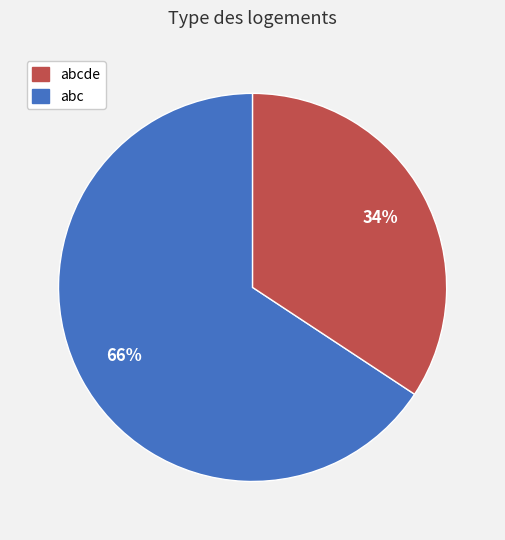

To the nearest percent, what is the average slice percentage?

50%